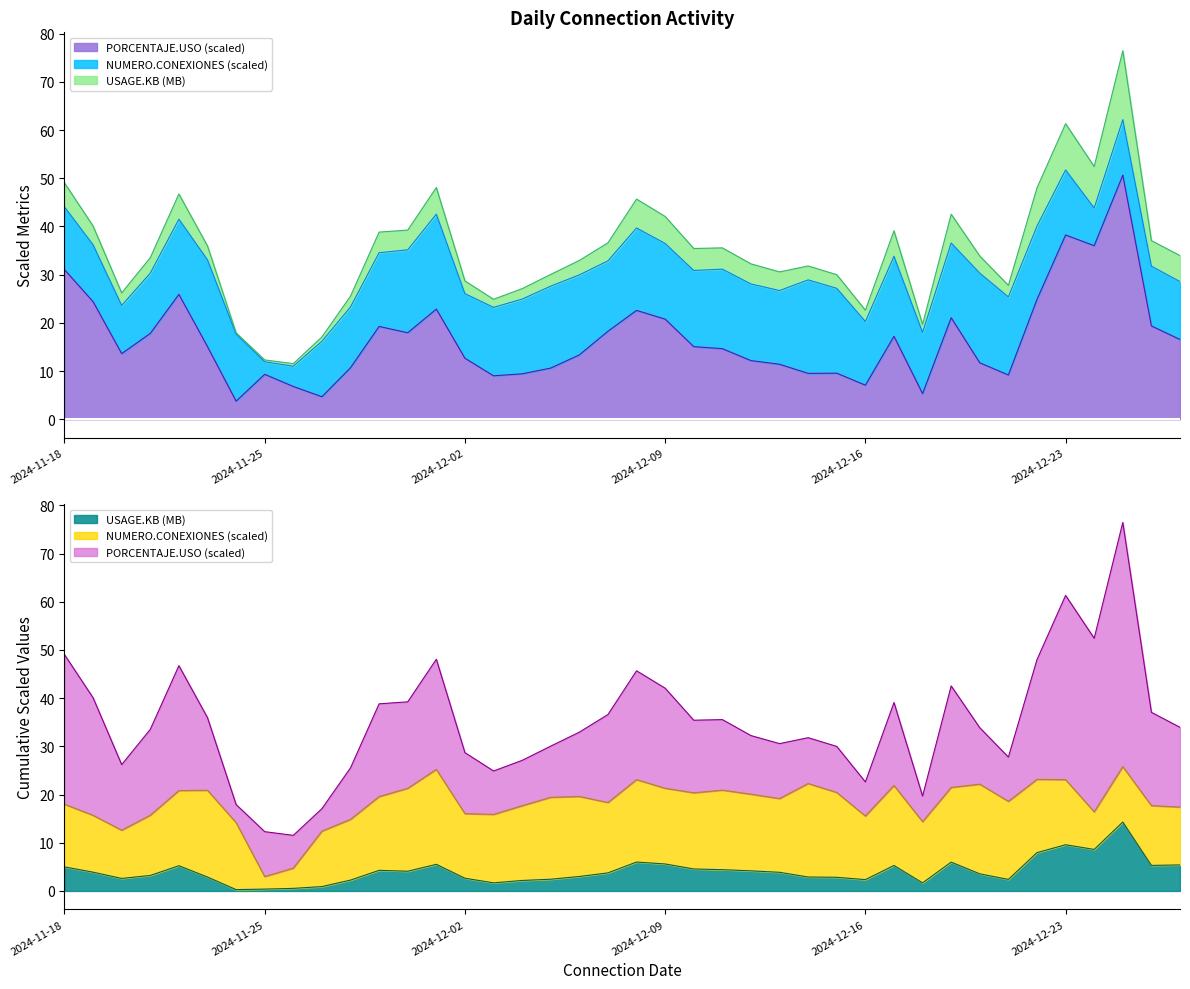

How many categories are shown in the chart?

40